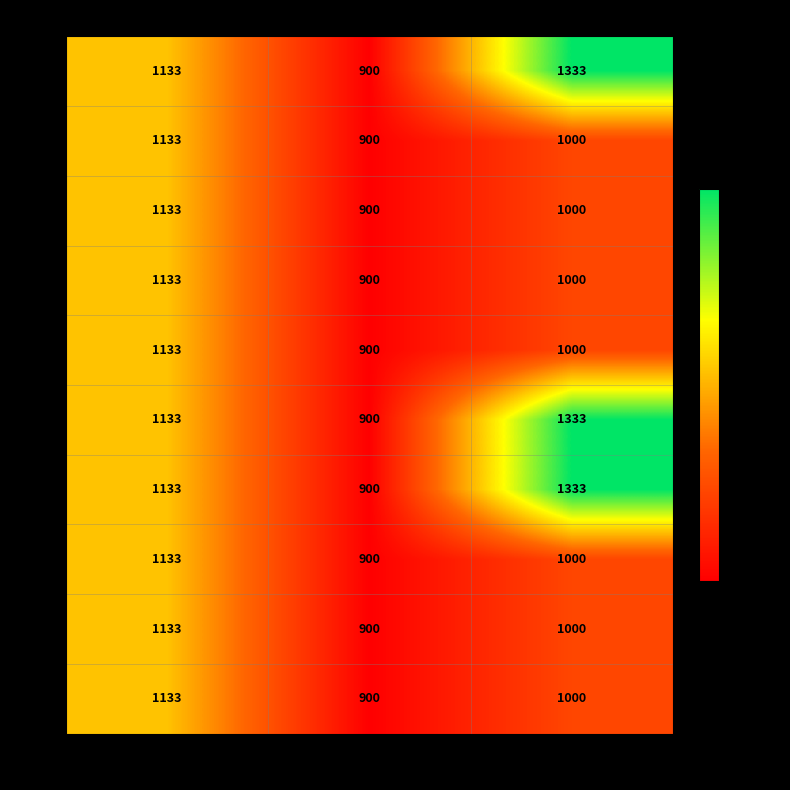

Reading right to left, what are all the values shown in this chart?

5: 1333	900	1133
15: 1000	900	1133
20: 1000	900	1133
25: 1000	900	1133
30: 1000	900	1133
40: 1333	900	1133
45: 1333	900	1133
50: 1000	900	1133
80: 1000	900	1133
100: 1000	900	1133